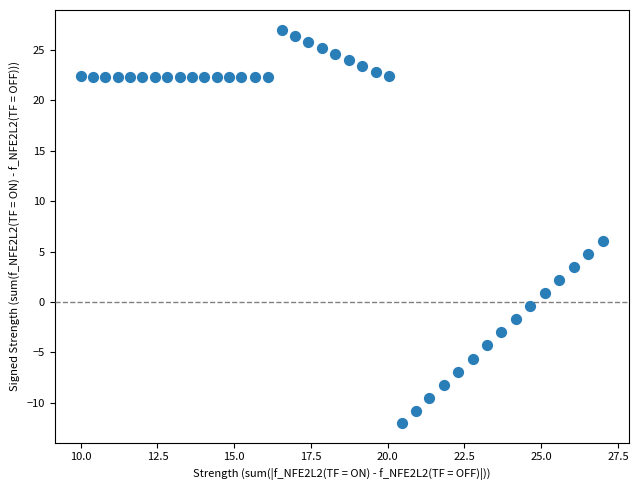

What Y value in the scatter plot is closest to 7?

6.0